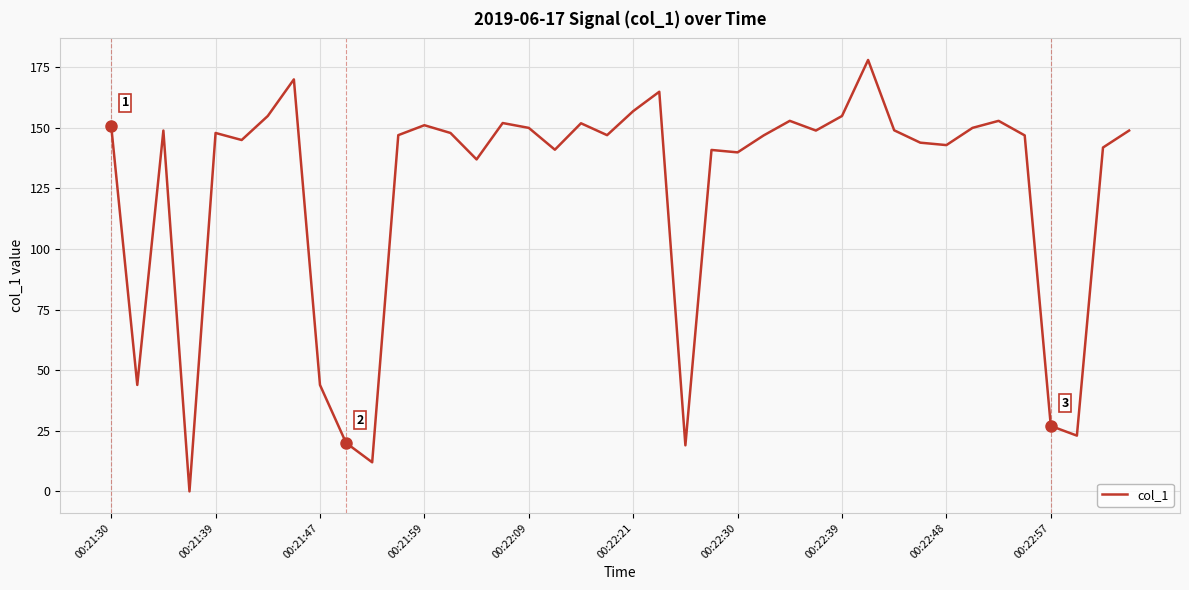

What is the maximum value shown in the chart?

177.9